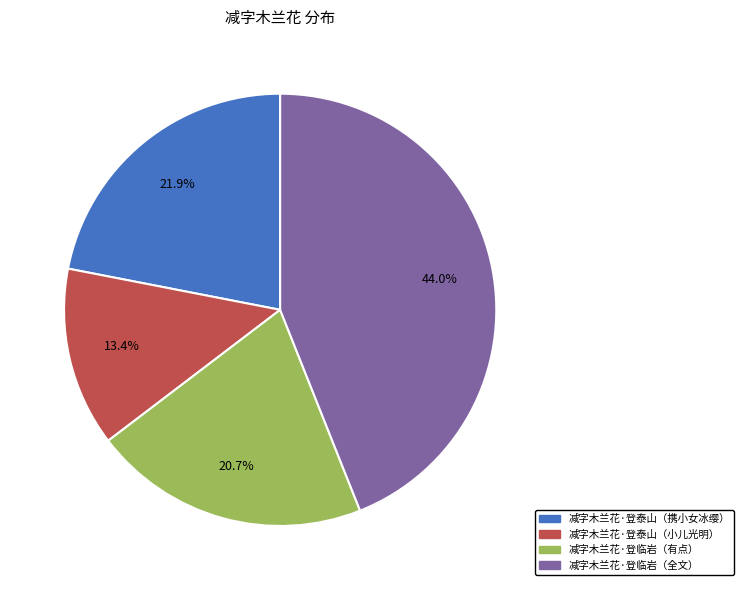

Is there any slice that represents more than half of the pie?

No